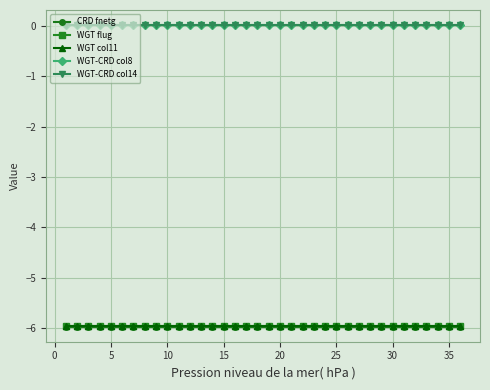

What is the smallest value displayed?

-6.0